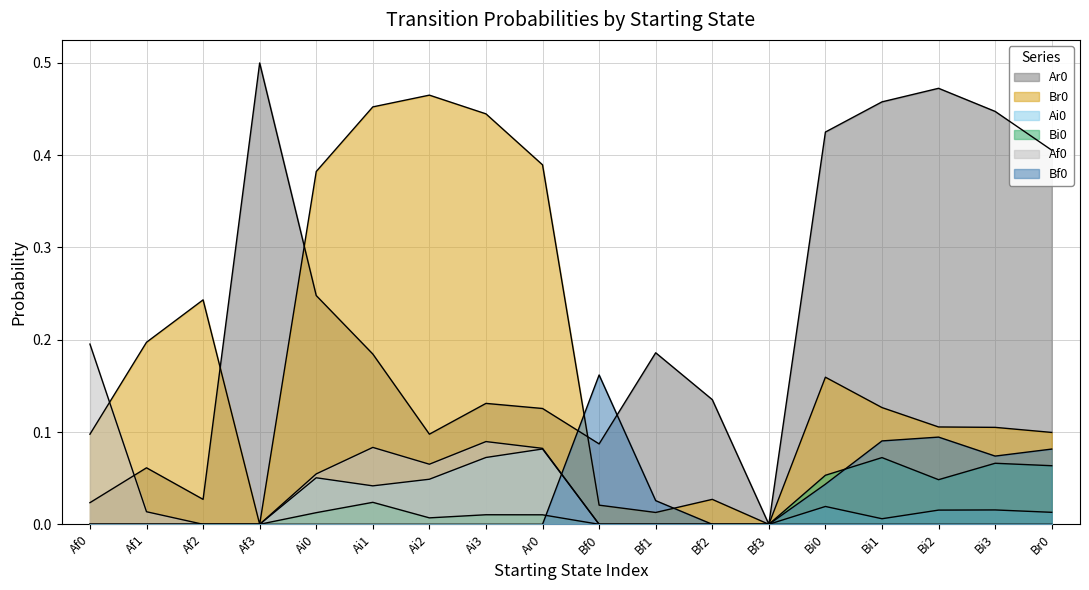

What is the difference between the maximum and second lowest values in the Ai0 series?

0.1